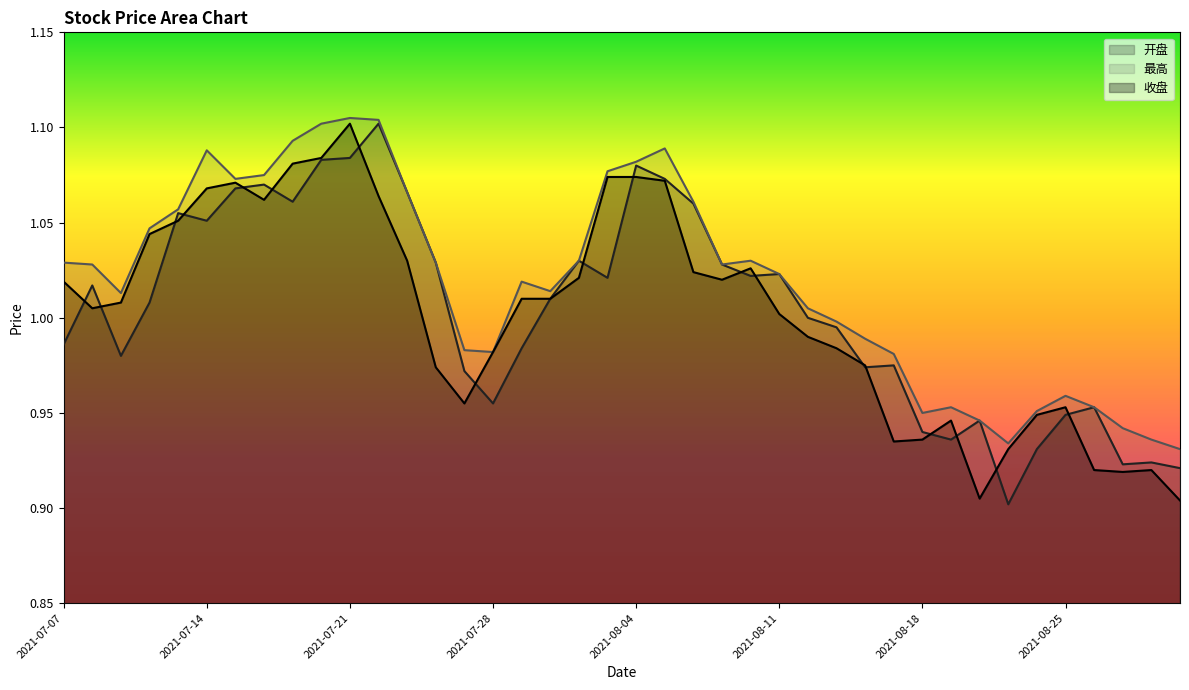

The value of 开盘 at 2021-08-13 is 1.0. True or false?

True